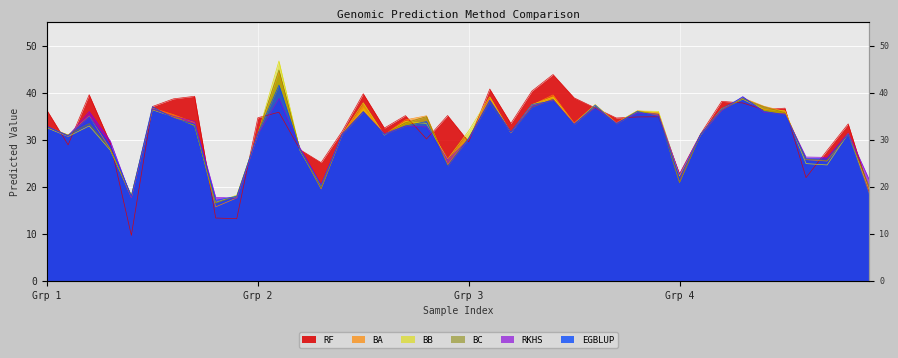

List the series in order of their peak value, lowest first.

RKHS, EGBLUP, RF, BA, BC, BB